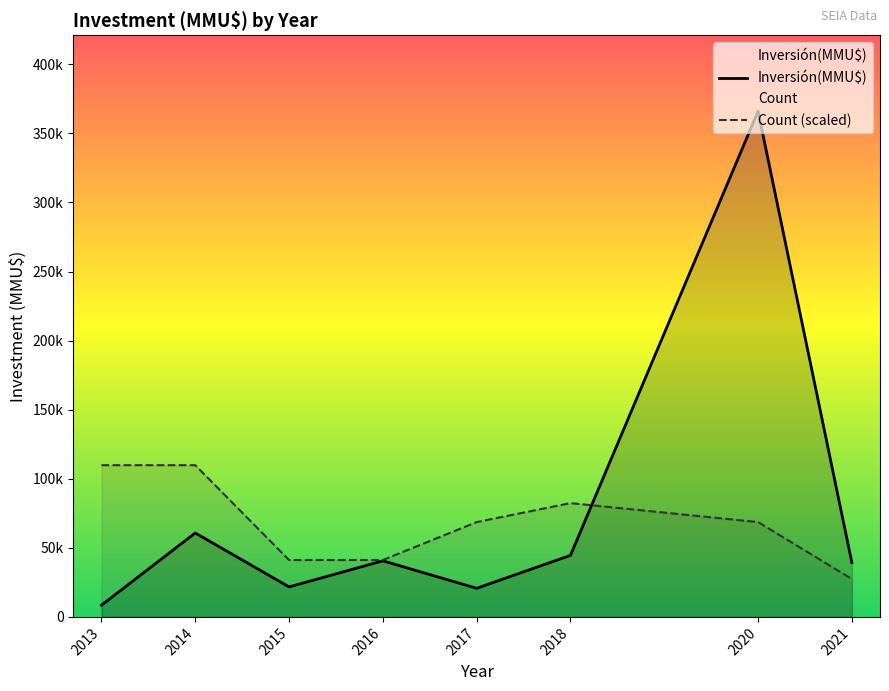

What is the value of the Count (scaled) point at the 2nd from the left?

109815.6